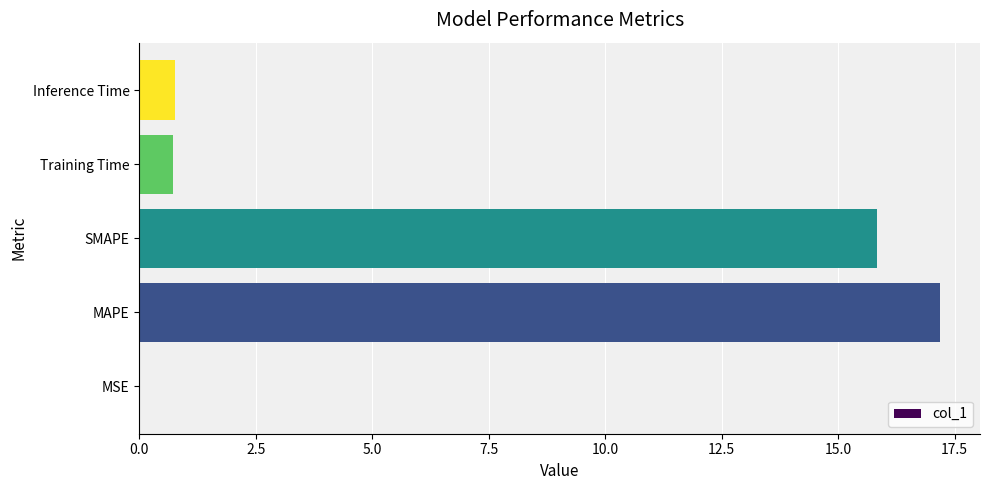

Which category has the highest value across all series?

MAPE